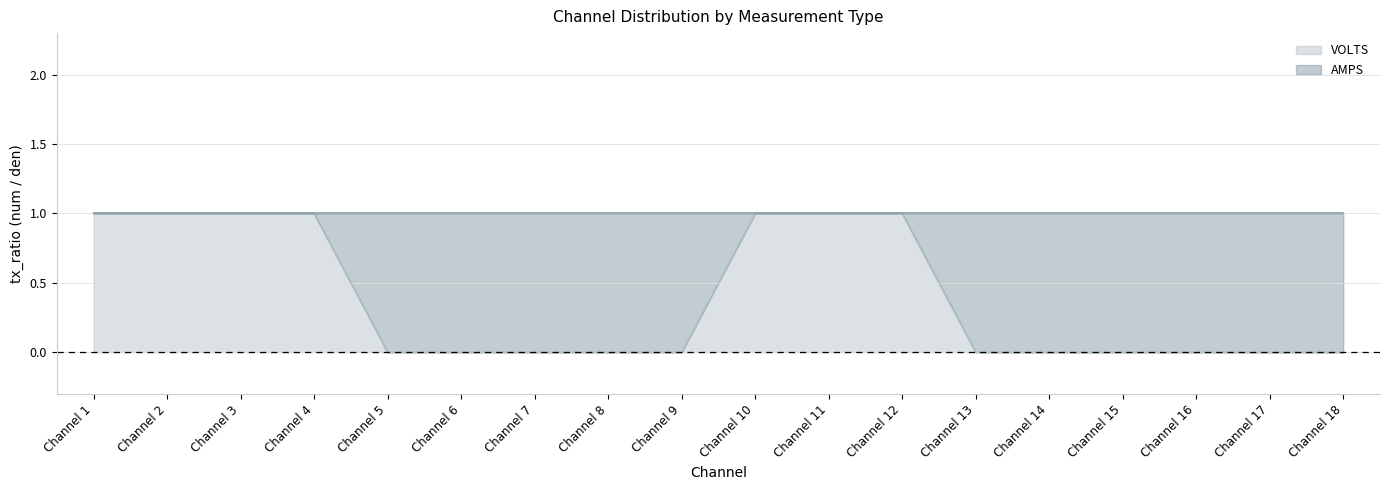

Between Channel 17 and Channel 5, which is larger?

Channel 17